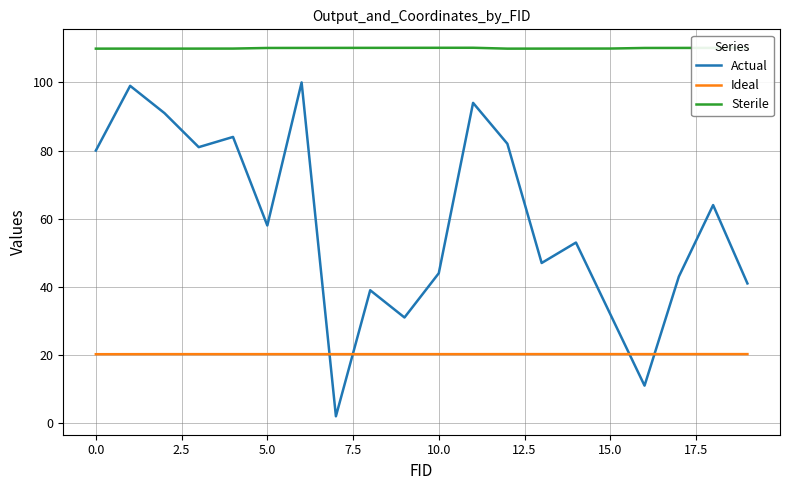

What is the difference between the maximum and minimum values in the Actual series?

98.0